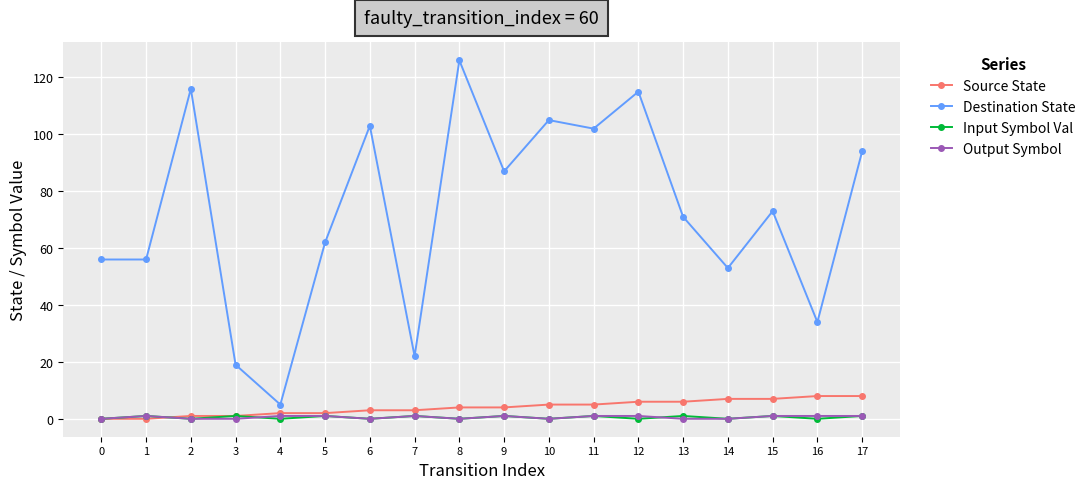

Which category has the highest value in the Destination State series?

8